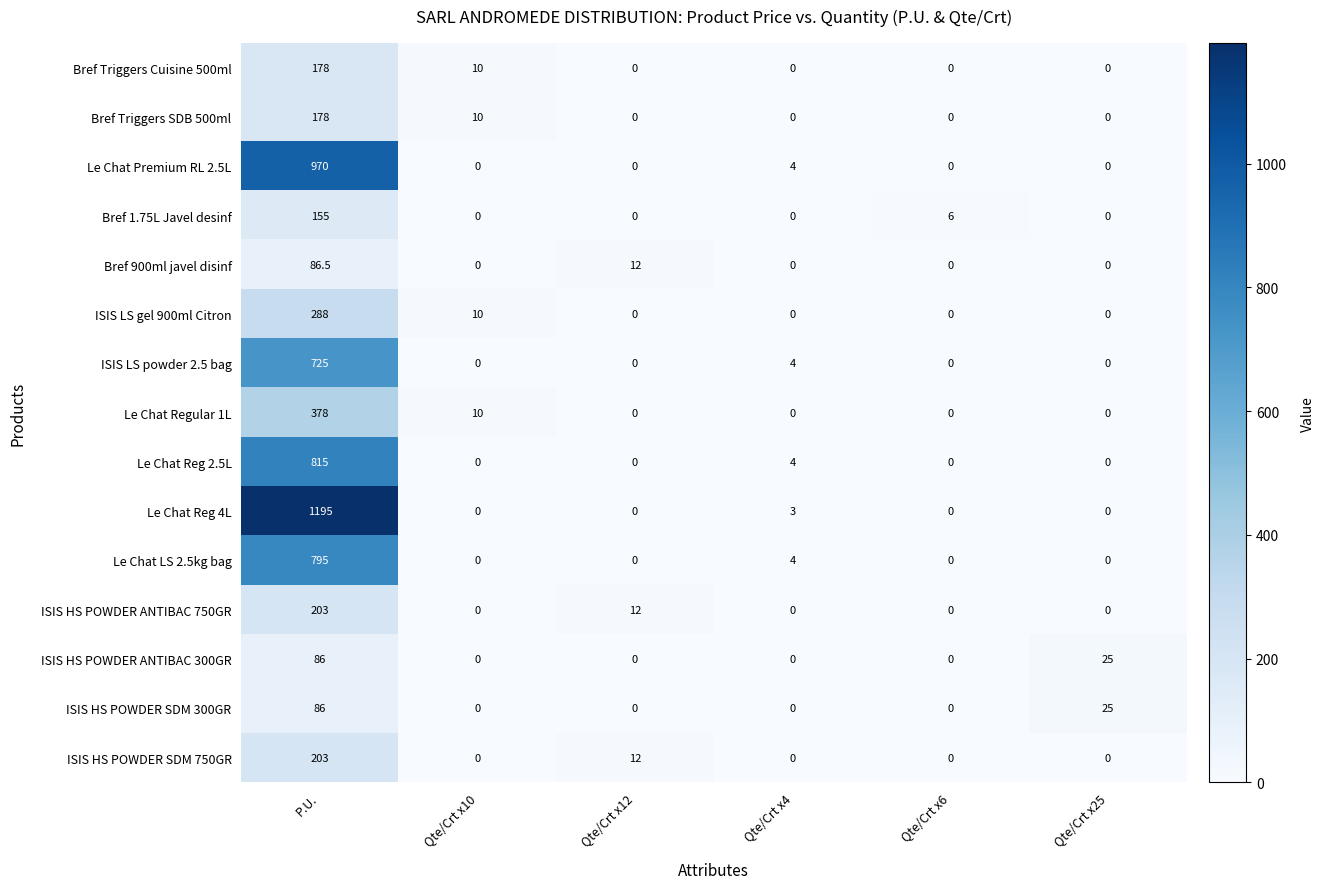

What is the spread (max minus min) of values at Qte/Crt x25?

25.0